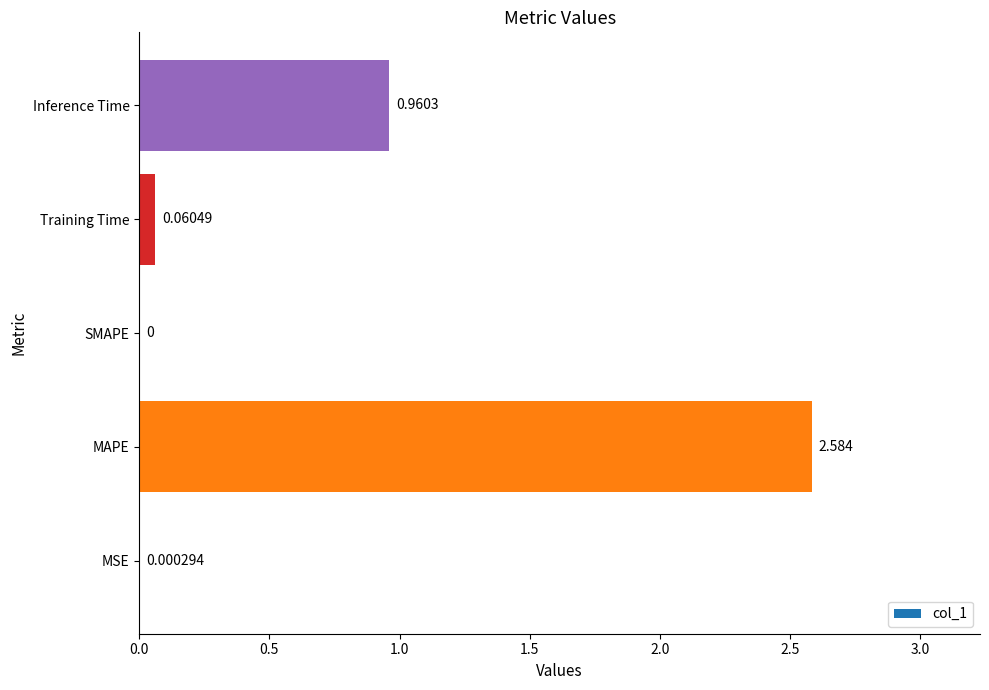

Between SMAPE and Training Time, which is larger?

Training Time